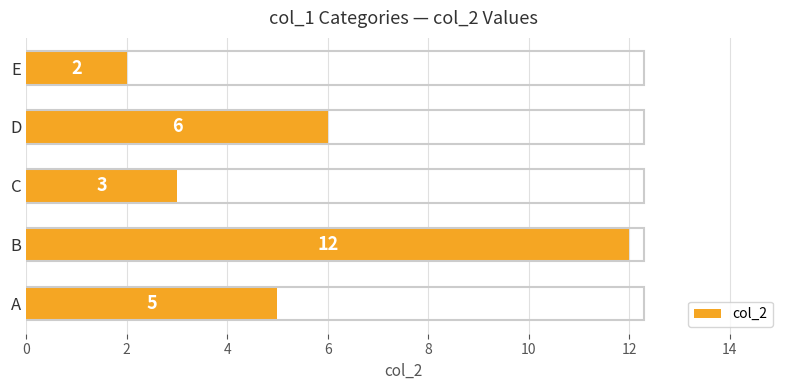

The value at E is 0. True or false?

False